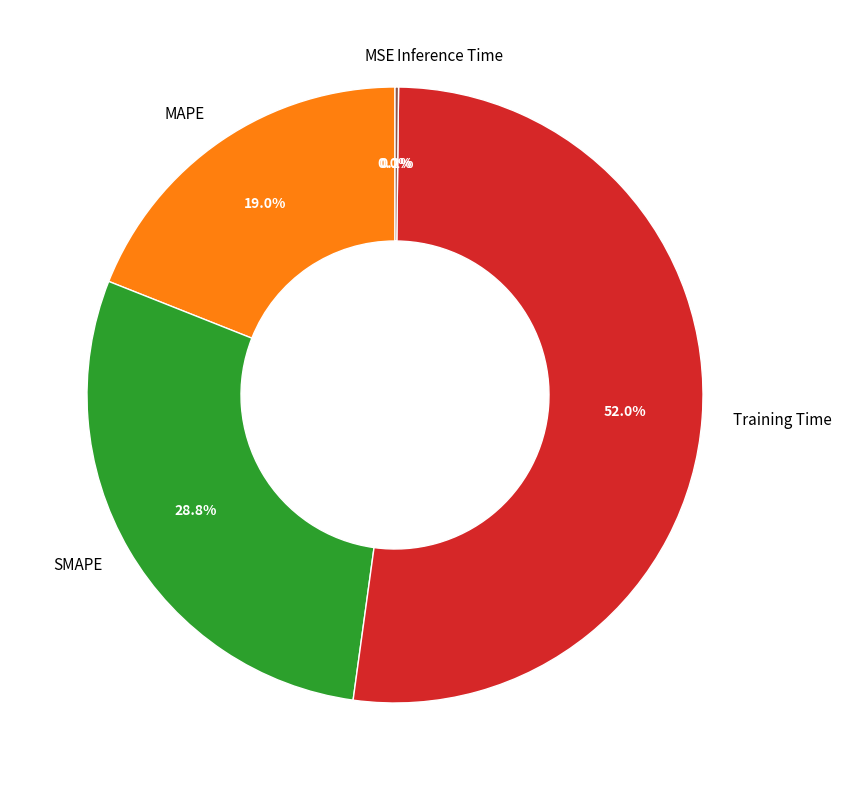

The Training Time slice represents 65% of the pie. True or false?

False